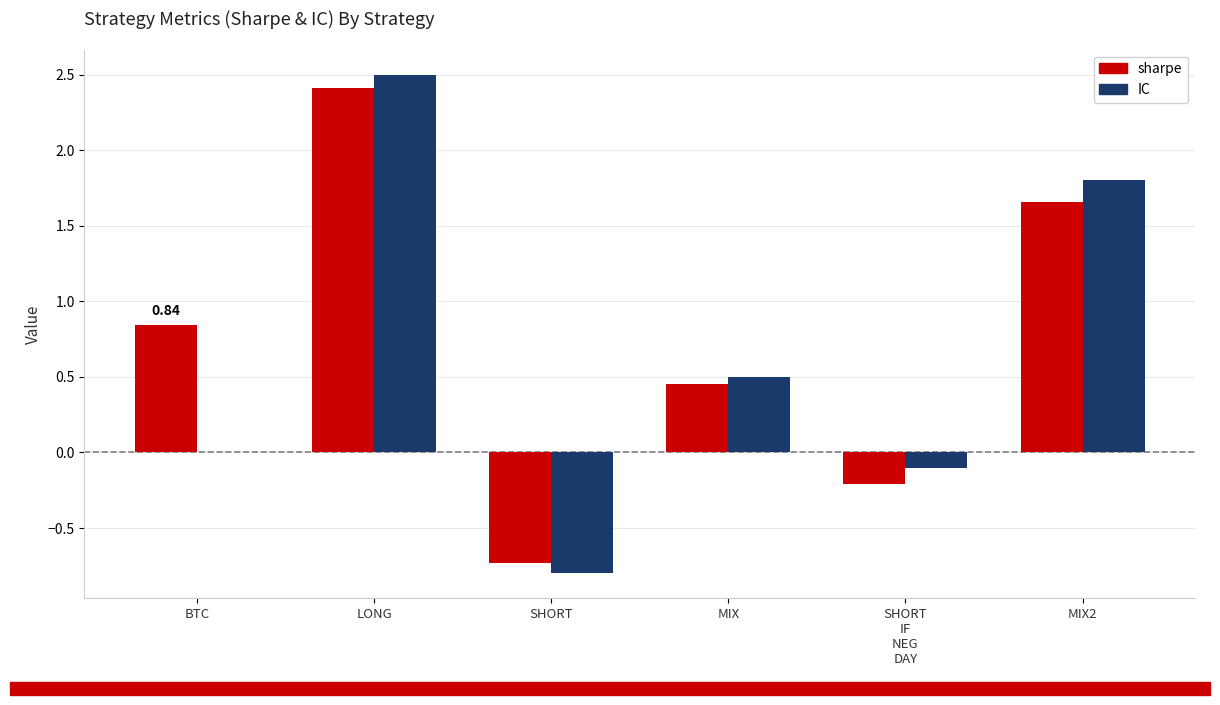

Is the value of sharpe at BTC greater than the value of IC at MIX2?

No